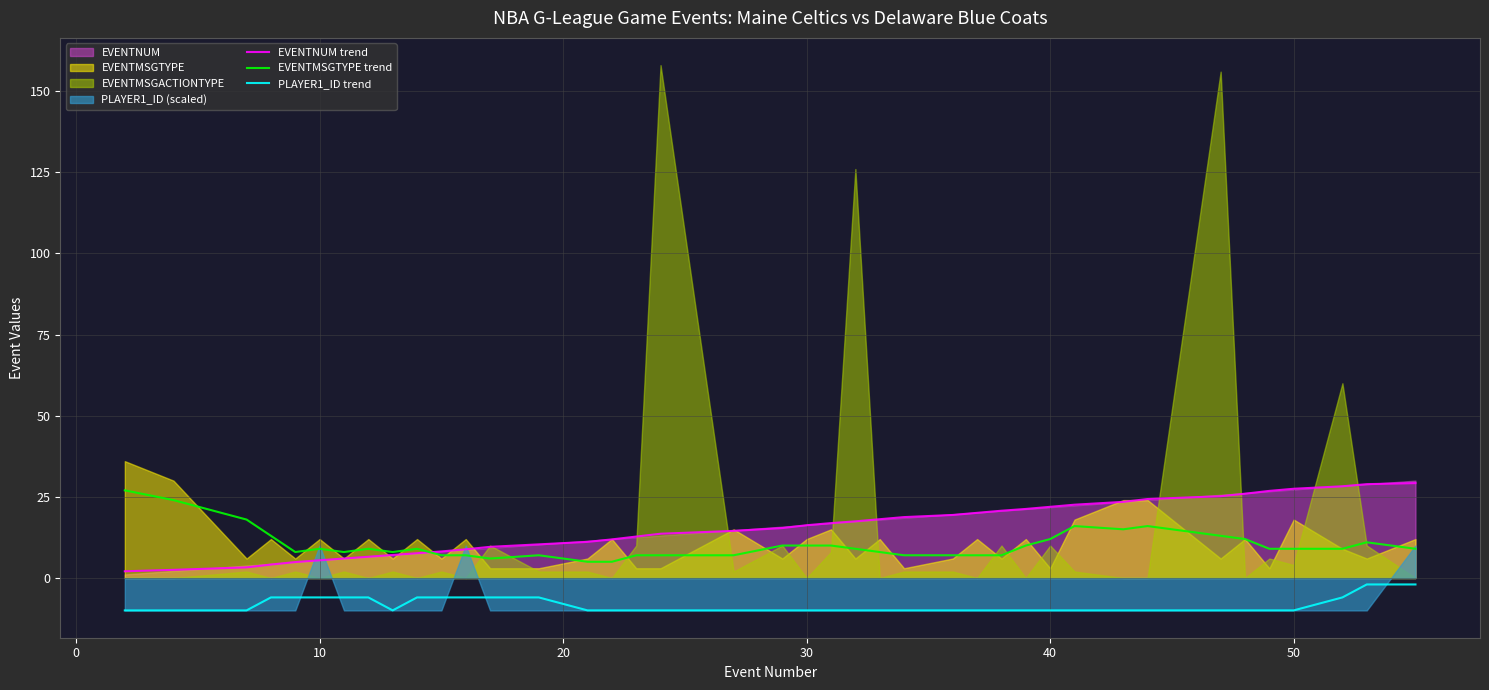

Reading right to left, extract all data points from this chart.

EVENTNUM trend: 29.2	28.9	28.3	27.5	26.8	26.0	25.2	24.3	23.5	22.6	21.9	21.3	20.7	20.1	19.4	18.8	18.1	17.5	16.9	16.3	15.4	14.5	13.6	12.8	11.9	11.1	10.4	9.6	8.8	8.2	7.6	7.1	6.5	6.0	5.5	4.9	4.1	3.3	2.5	2.1
EVENTMSGTYPE trend: 9.0	11.0	9.0	9.0	9.0	12.0	13.0	16.0	15.0	16.0	12.0	10.0	7.0	7.0	7.0	7.0	8.0	9.0	10.0	10.0	10.0	7.0	7.0	7.0	5.0	5.0	7.0	6.0	7.0	7.0	9.0	8.0	9.0	8.0	9.0	8.0	13.0	18.0	24.0	27.0
PLAYER1_ID trend: -2.0	-2.0	-6.0	-10.0	-10.0	-10.0	-10.0	-10.0	-10.0	-10.0	-10.0	-10.0	-10.0	-10.0	-10.0	-10.0	-10.0	-10.0	-10.0	-10.0	-10.0	-10.0	-10.0	-10.0	-10.0	-10.0	-6.0	-6.0	-6.0	-6.0	-6.0	-10.0	-6.0	-6.0	-6.0	-6.0	-6.0	-10.0	-10.0	-10.0